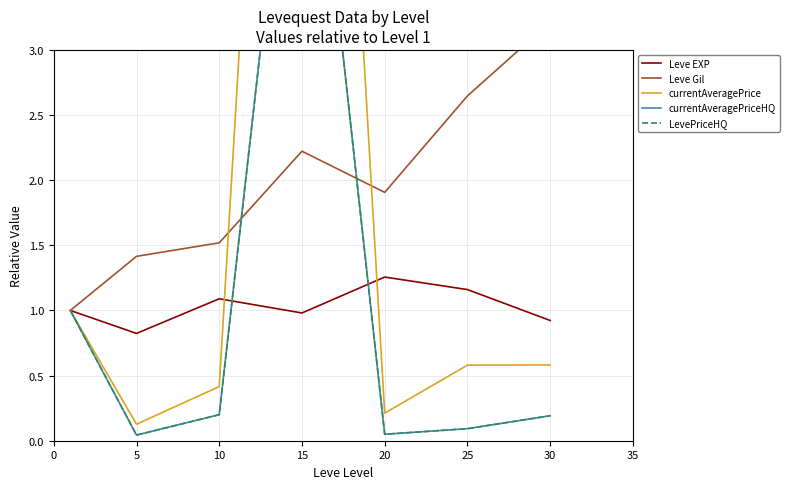

True or false: currentAveragePriceHQ has a value of 0.0 at 25.

False